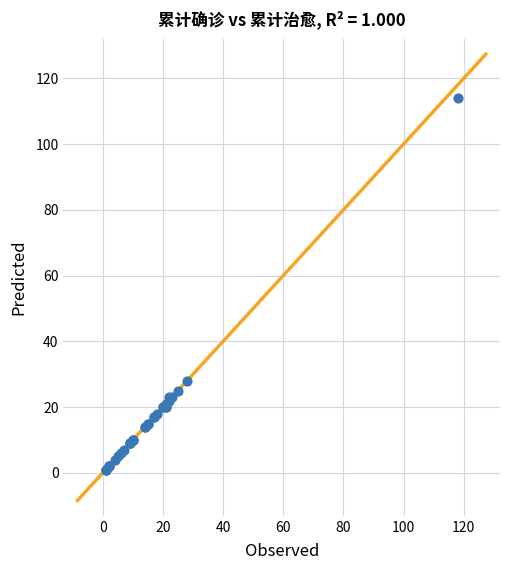

What Y value in the scatter plot is closest to 57?

28